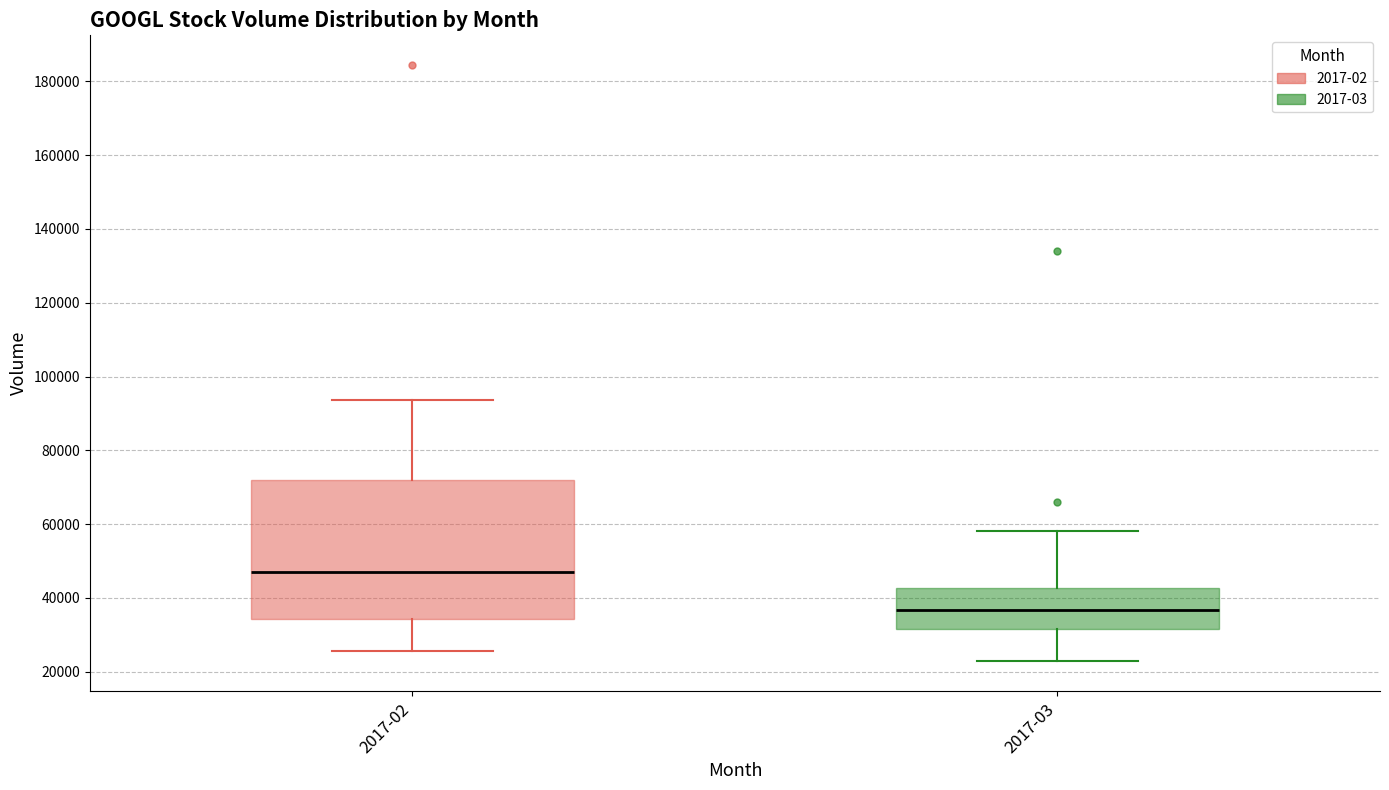

Reading left to right, read every box against the y-axis: the position of its median line, the range the box covers, and the ends of its whiskers. The values are not printed on the chart, so give them approximately, as read against the axis.

2017-02: median 46000, box 34000 to 72000, whiskers 26000 to 94000
2017-03: median 36000, box 32000 to 42000, whiskers 22000 to 58000